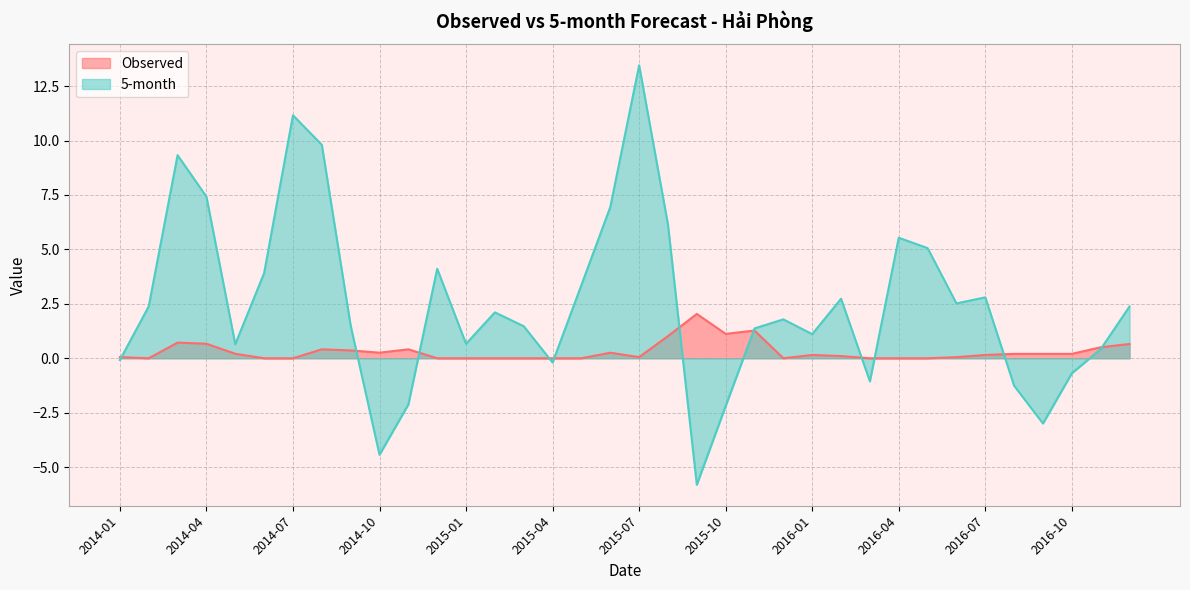

What is the average value of the Observed series?

0.3